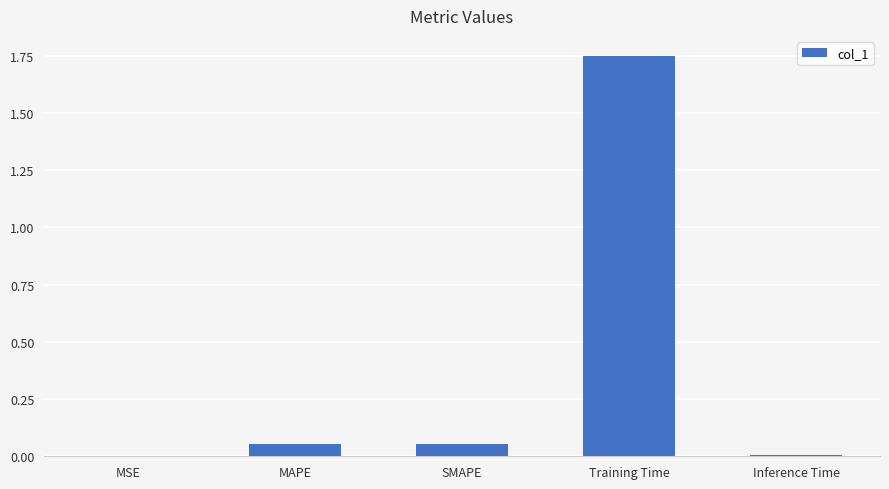

The value at Training Time is 2.3. True or false?

False